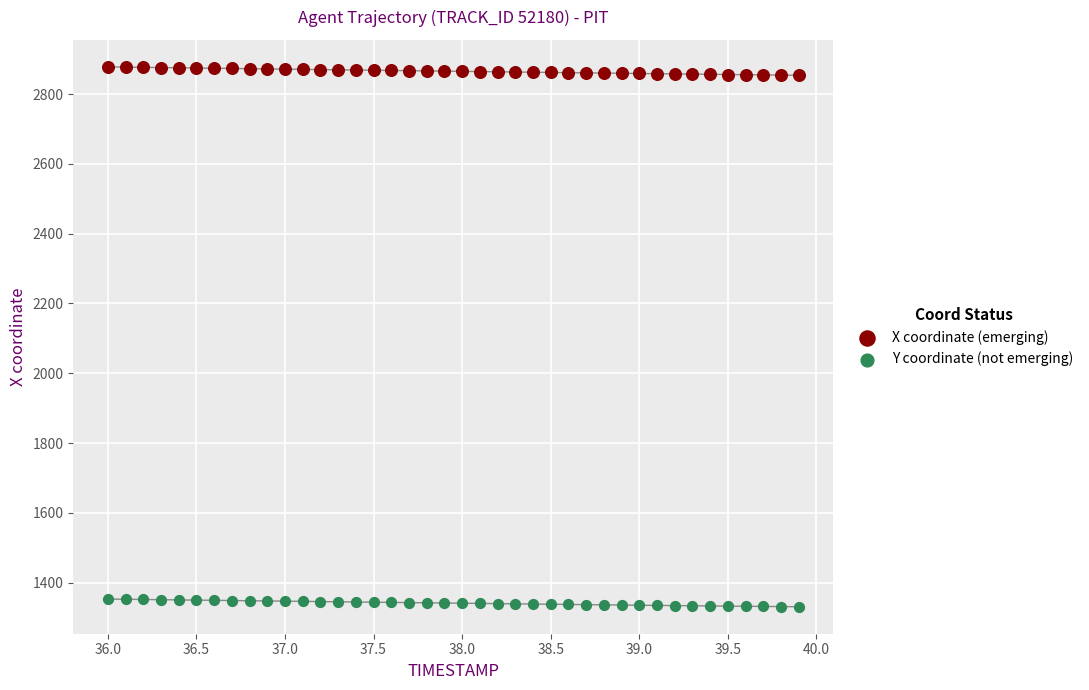

What are all the series names shown in the legend?

X coordinate (emerging), Y coordinate (not emerging)